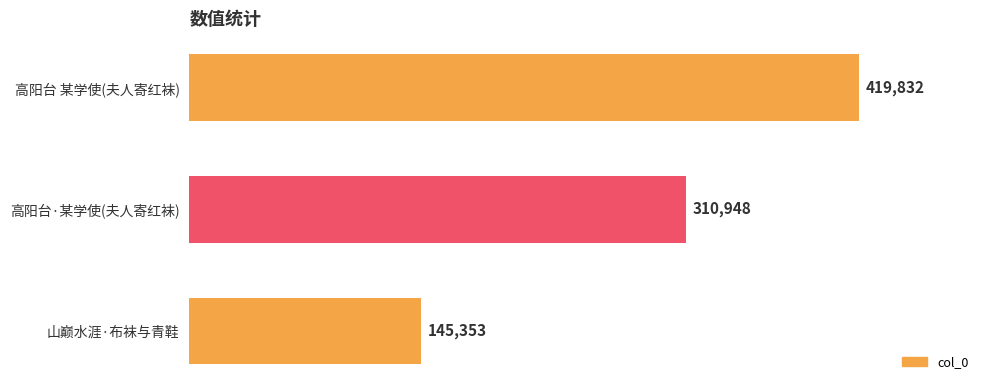

True or false: the data shows 310948 at 高阳台·某学使(夫人寄红袜).

True